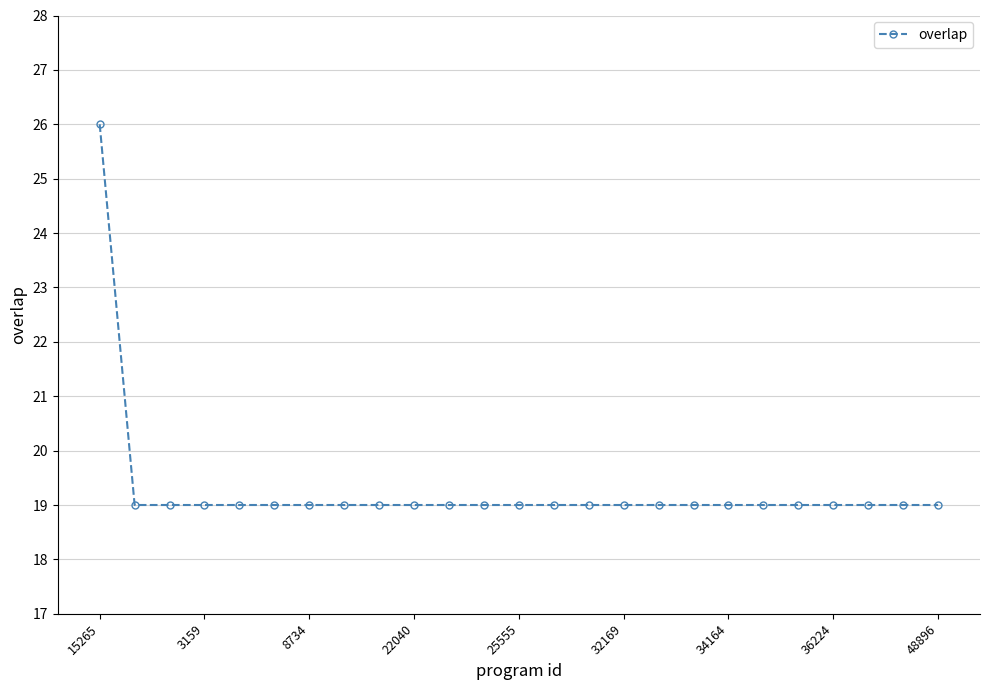

What is the value of the 7th point from the left?

19